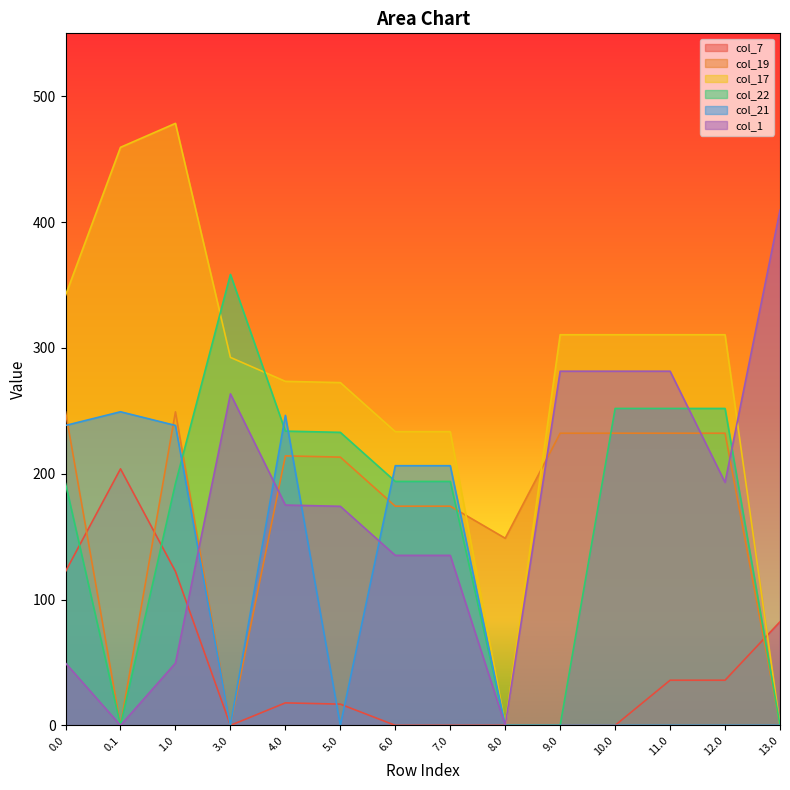

What is the value of the col_22 point at the 4th from the left?

358.4